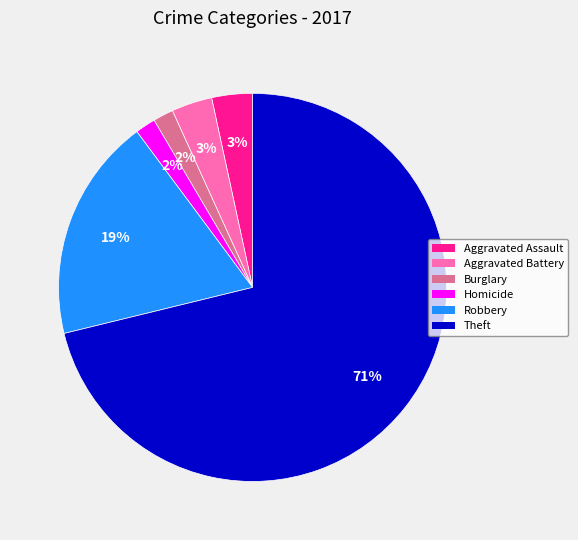

Which category has the biggest portion of the pie?

Theft